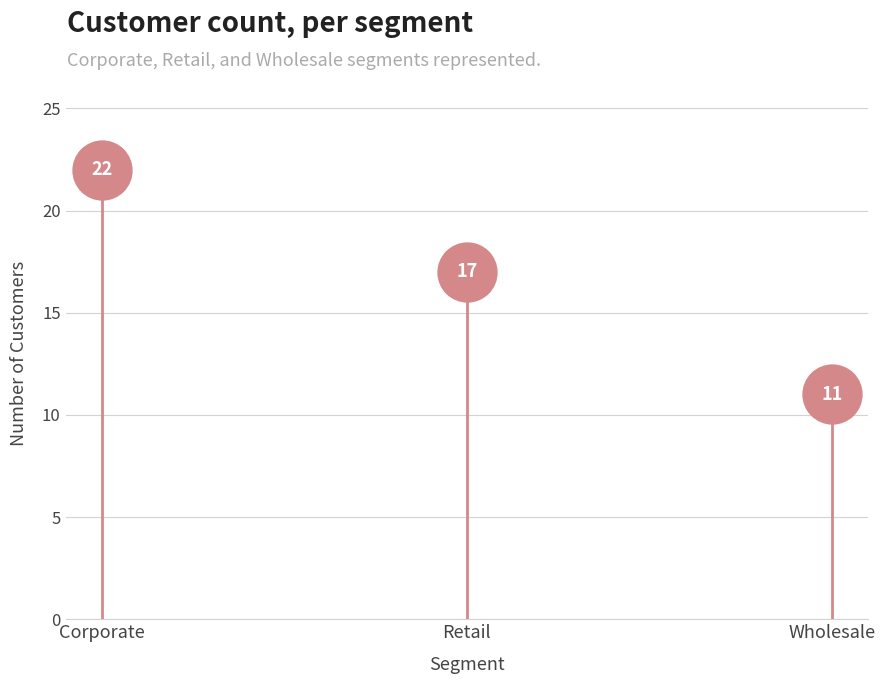

What is the change in value from Corporate to Retail?

-5